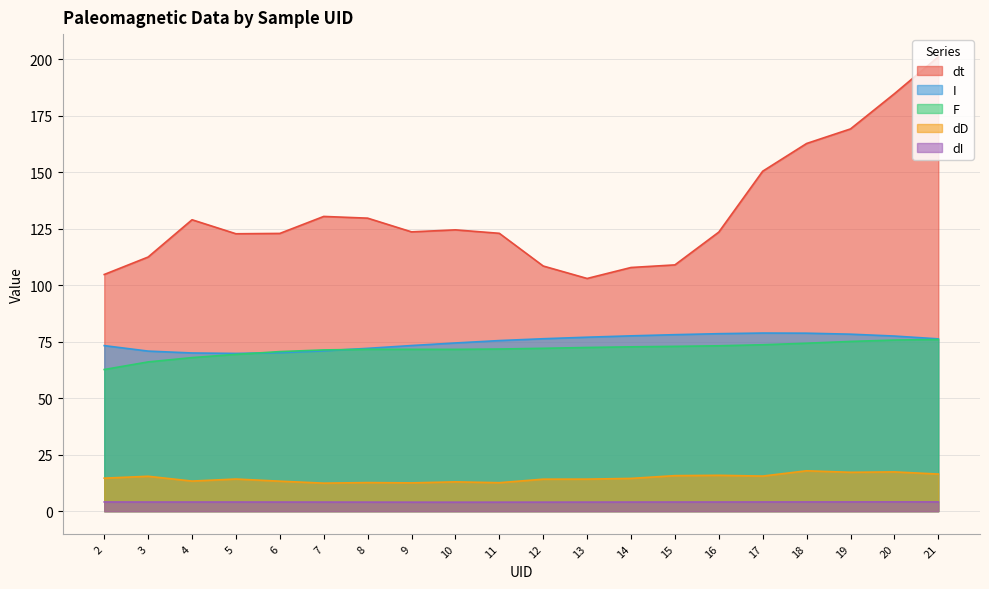

Reading left to right, extract all data points from this chart.

dt: 2=104.8	3=112.5	4=129.0	5=122.8	6=123.0	7=130.5	8=129.7	9=123.6	10=124.5	11=123.0	12=108.5	13=103.0	14=107.9	15=109.0	16=123.5	17=150.5	18=162.8	19=169.2	20=184.8	21=201.1
I: 2=73.3	3=70.9	4=70.0	5=69.8	6=70.2	7=71.0	8=72.1	9=73.3	10=74.5	11=75.5	12=76.3	13=77.0	14=77.6	15=78.1	16=78.6	17=78.8	18=78.8	19=78.3	20=77.5	21=76.3
F: 2=62.7	3=66.1	4=68.0	5=69.4	6=70.6	7=71.4	8=71.7	9=71.6	10=71.6	11=71.8	12=72.1	13=72.5	14=72.8	15=73.0	16=73.2	17=73.7	18=74.3	19=75.1	20=75.8	21=76.0
dD: 2=14.6	3=15.4	4=13.3	5=14.2	6=13.3	7=12.4	8=12.7	9=12.5	10=13.0	11=12.6	12=14.2	13=14.2	14=14.5	15=15.7	16=15.9	17=15.5	18=17.9	19=17.2	20=17.4	21=16.4
dI: 2=4.1	3=4.0	4=4.0	5=4.0	6=4.0	7=4.0	8=4.0	9=4.0	10=4.0	11=4.0	12=4.0	13=4.0	14=4.0	15=4.0	16=4.1	17=4.1	18=4.1	19=4.1	20=4.1	21=4.1